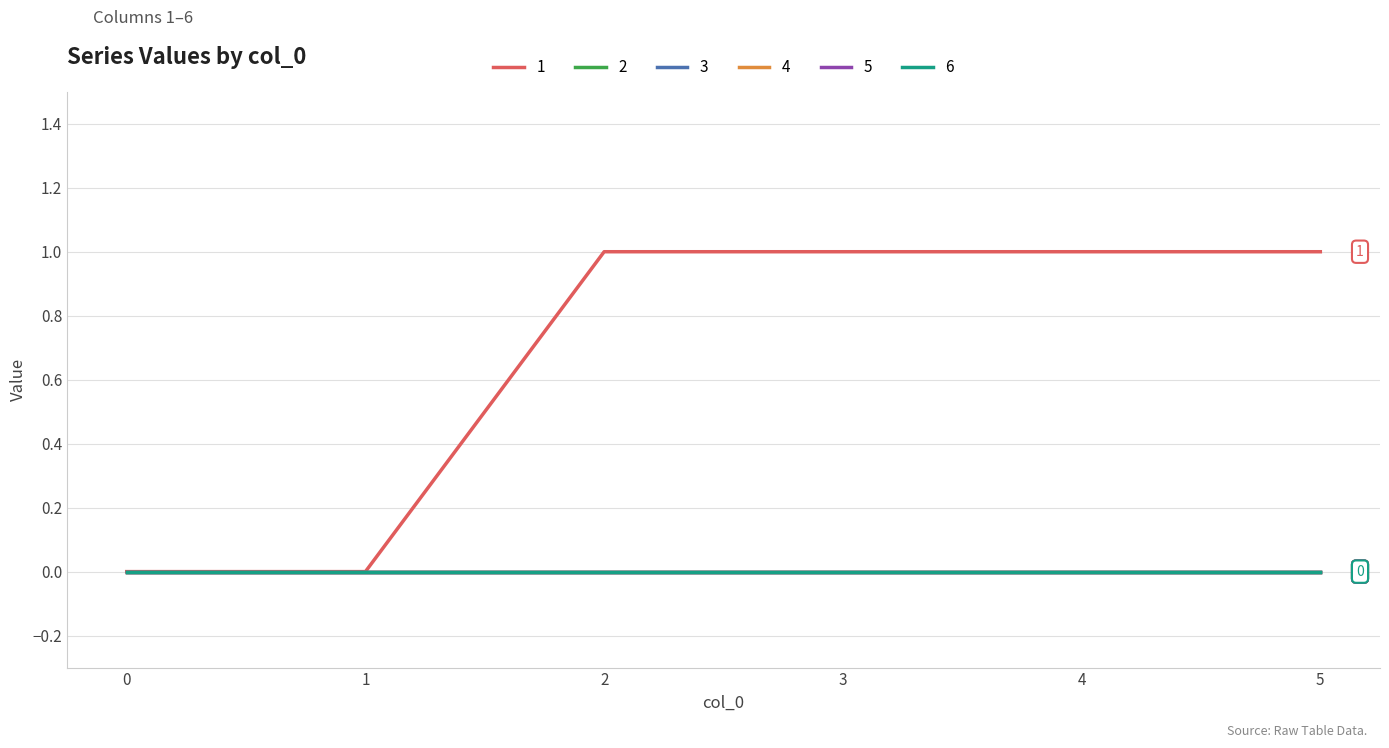

Between 1 and 4, which series saw the biggest shift?

1